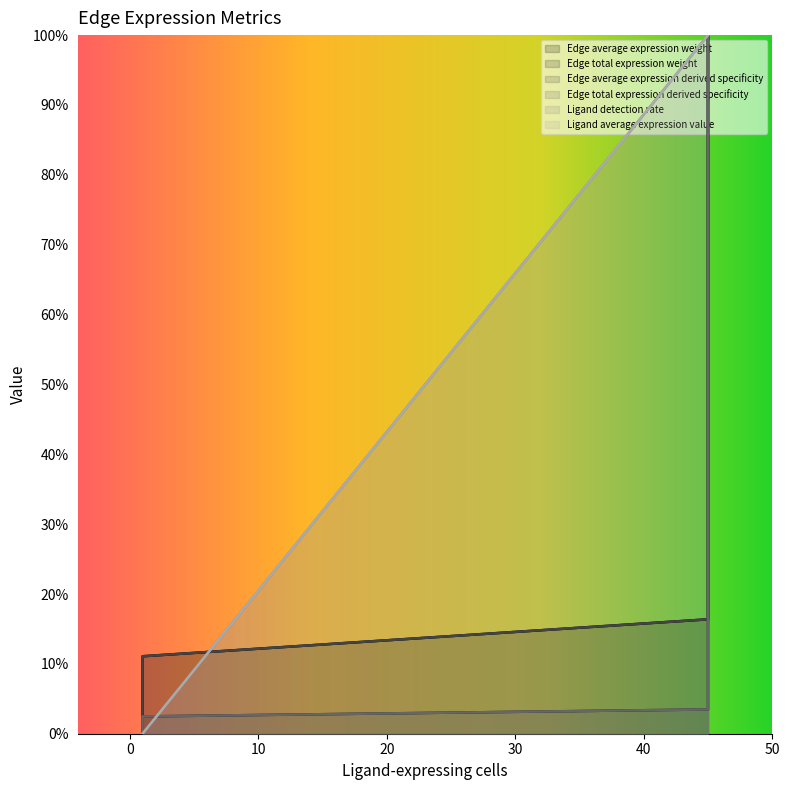

Where is Edge total expression derived specificity nearest to the value 0?

1